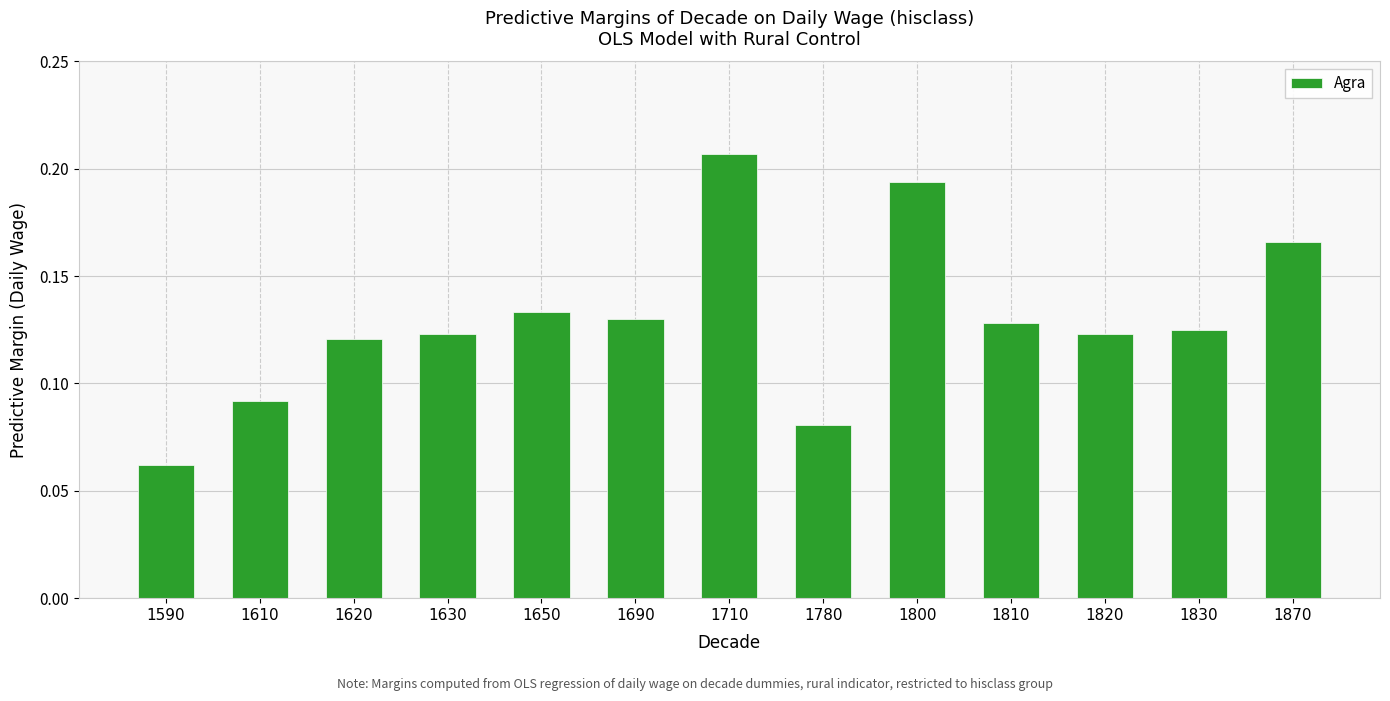

Between 1610 and 1820, which is larger?

1820